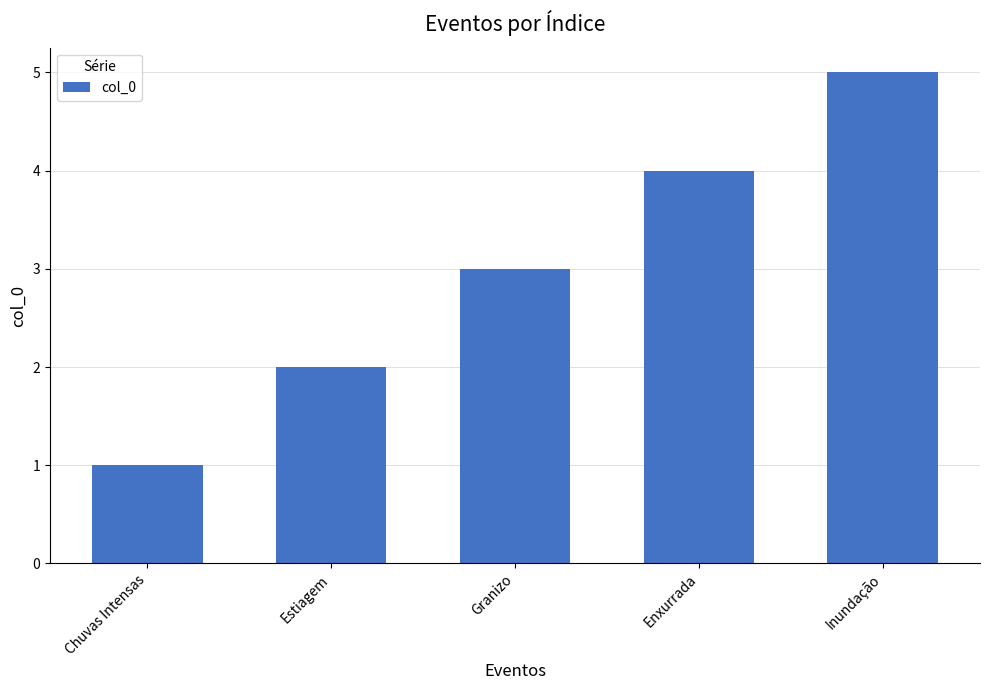

Does the chart contain stacked bars?

No